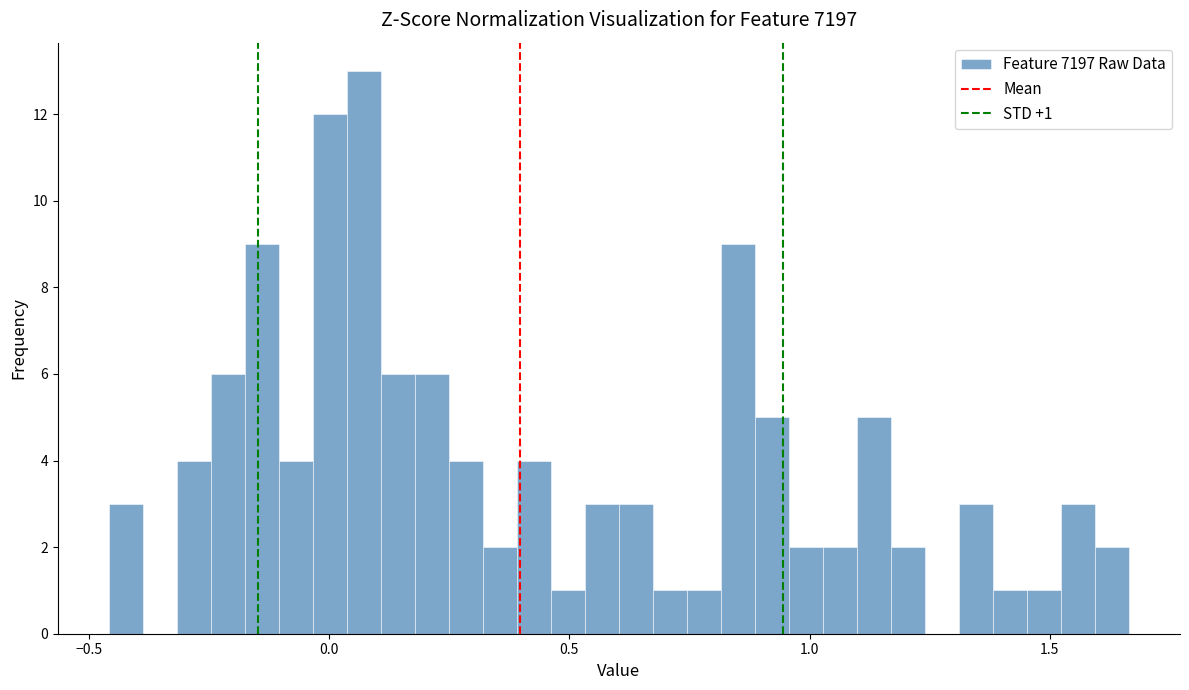

Read against the x-axis, roughly where is the centre of the tallest bar?

0.05